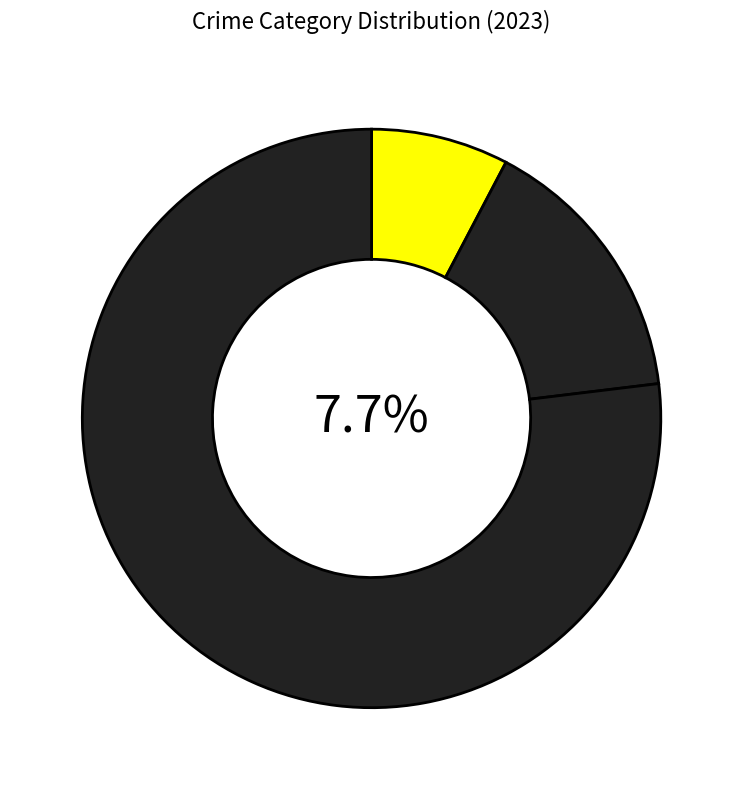

What is the largest slice in the pie chart?

Robbery